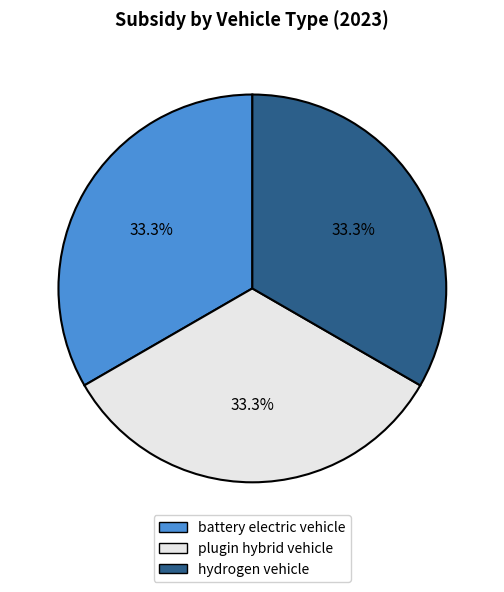

Is there any slice that represents more than half of the pie?

No